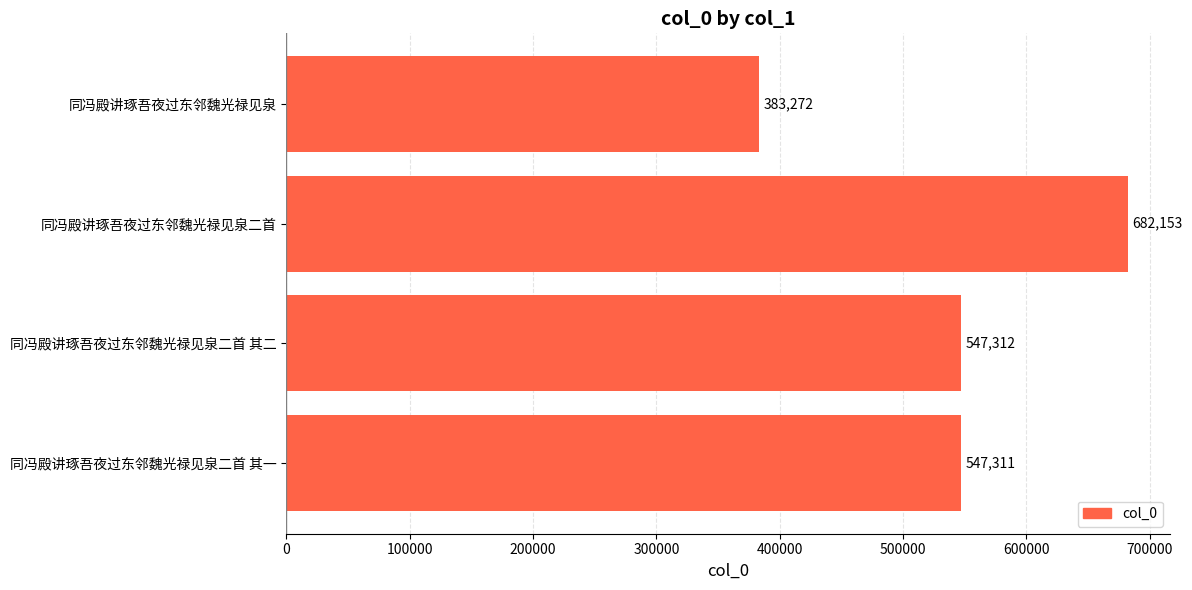

How many values are below 547312?

2